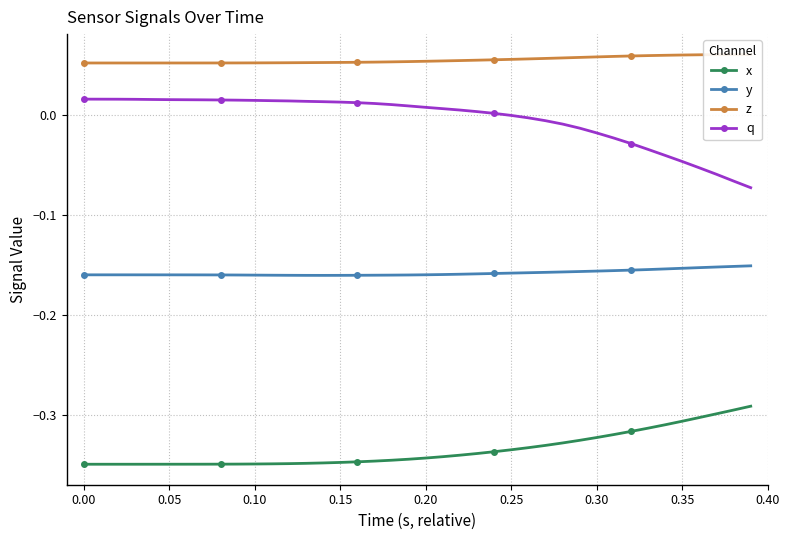

Is this an area chart (filled region under the line)?

No